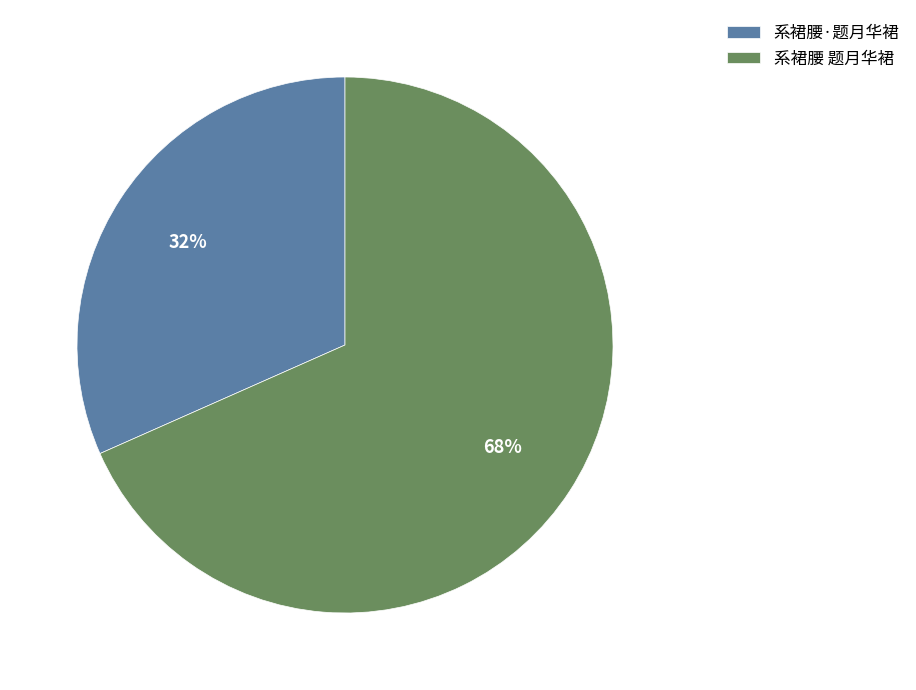

To the nearest percent, what percentage of the pie is 系裙腰 题月华裙?

68%